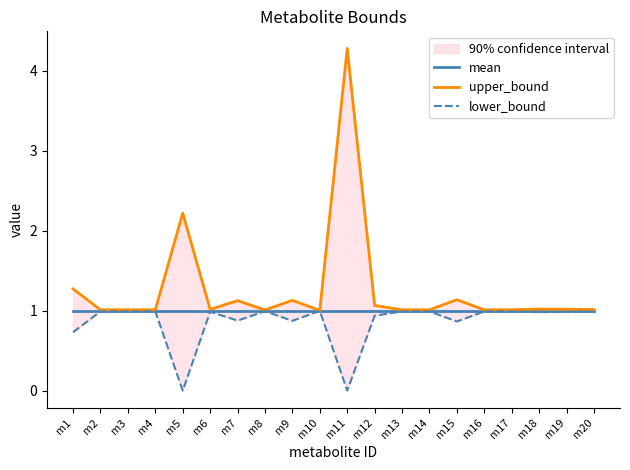

Is this an area chart (filled region under the line)?

No